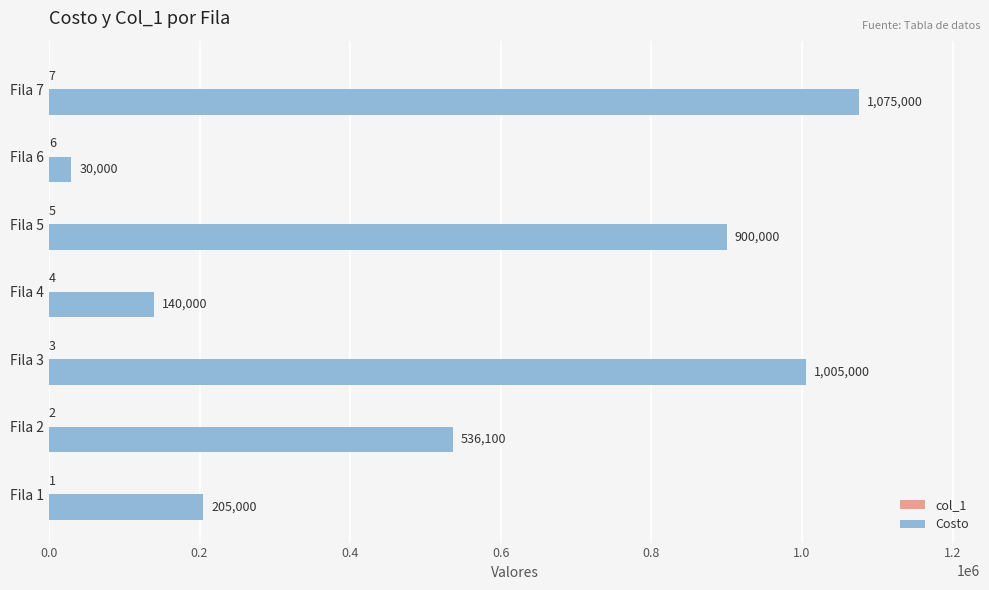

At which label is Costo closest to 552500?

Fila 2